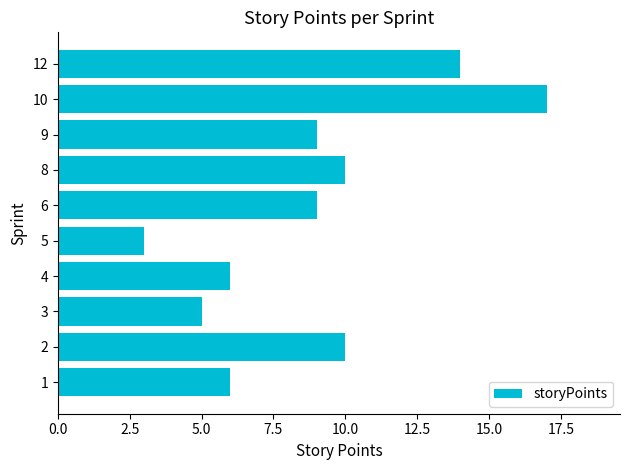

Reading top to bottom, extract all data points from this chart.

12=14	10=17	9=9	8=10	6=9	5=3	4=6	3=5	2=10	1=6